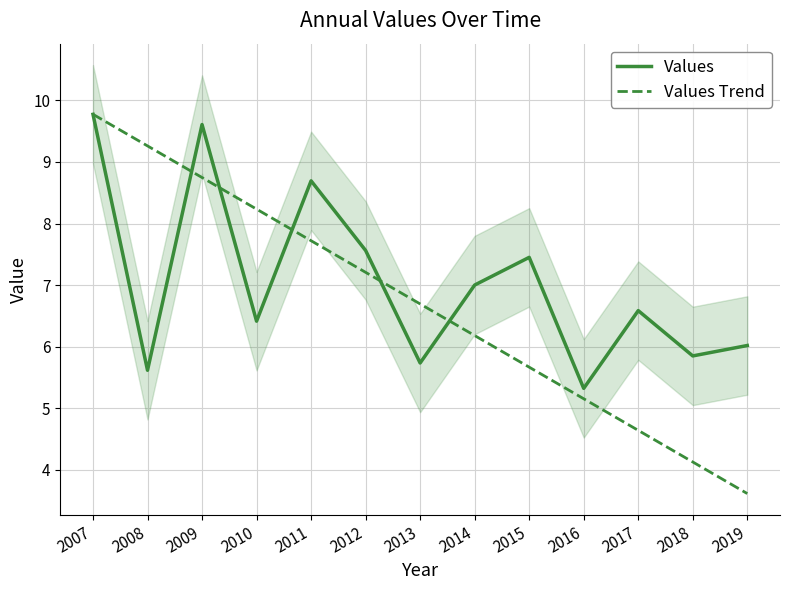

Which series ends up on top after the final intersection of Values and Values Trend?

Values